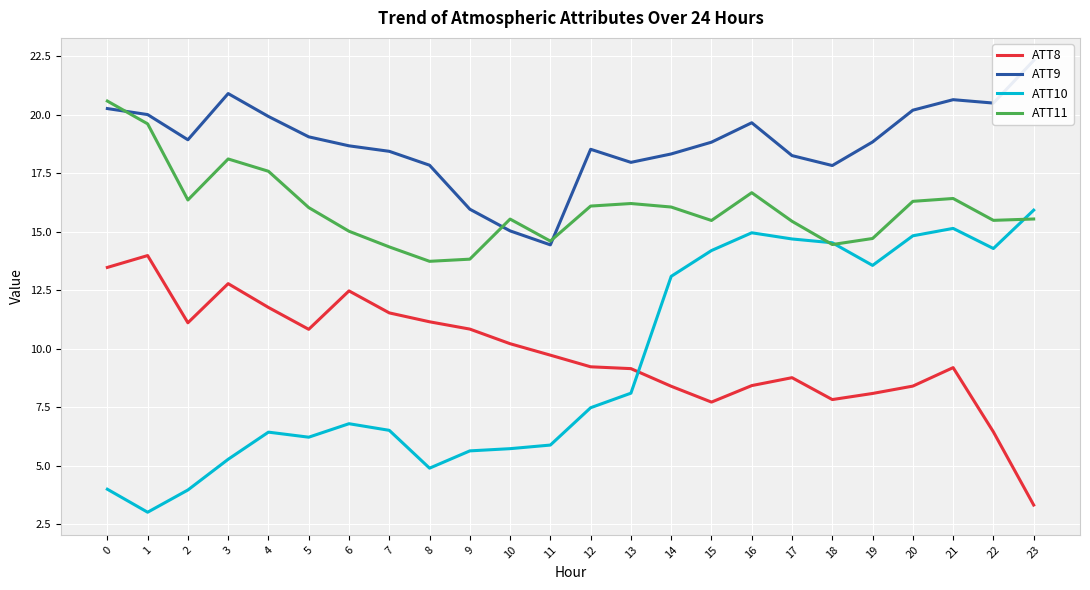

The value of ATT9 at 8 is 17.8. True or false?

True